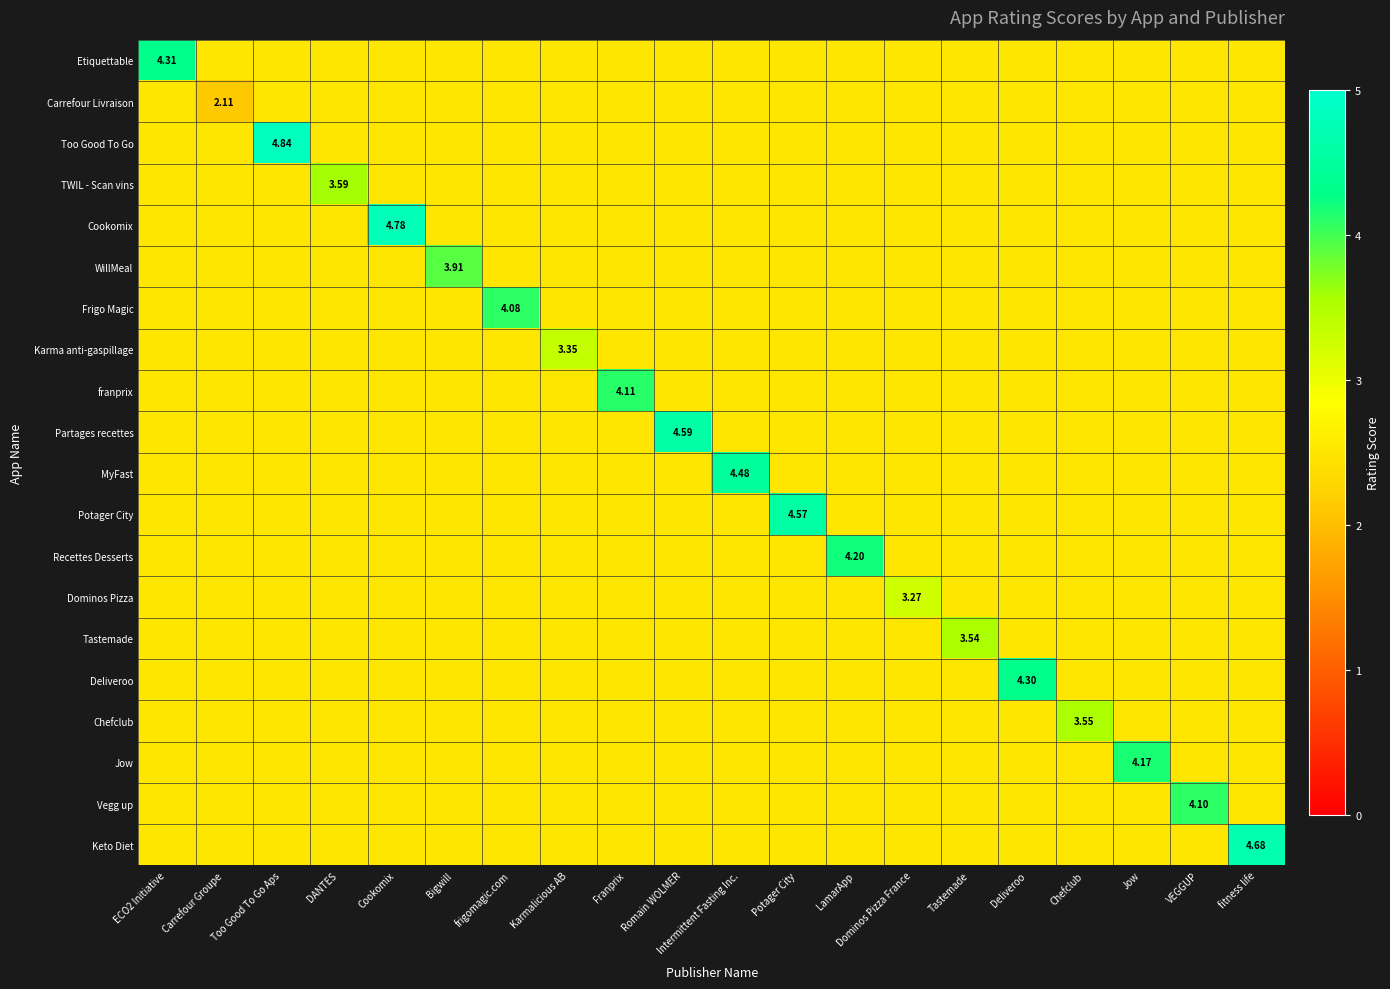

At which category is the sum across all series the highest?

Too Good To Go Aps